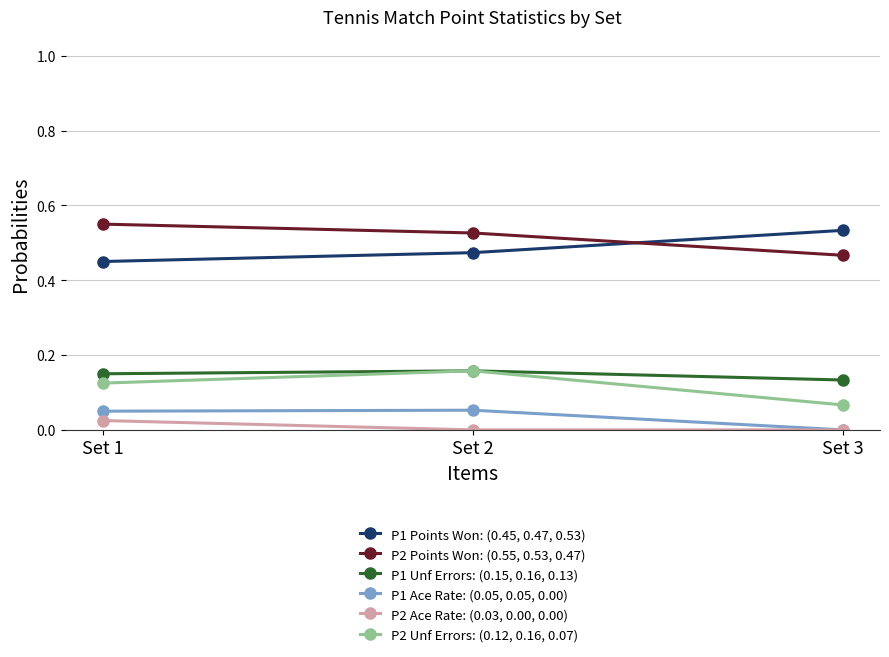

True or false: P2 Points Won: (0.55, 0.53, 0.47) has a value of 0.1 at Set 1.

False